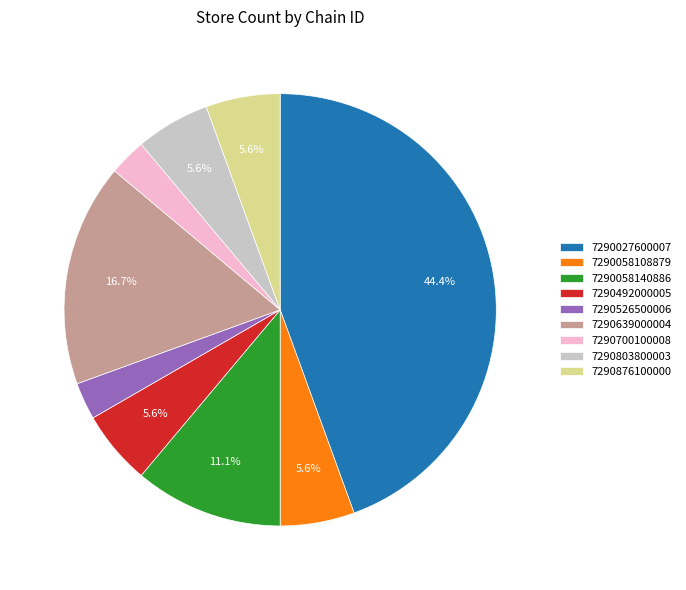

True or false: 7290027600007 accounts for 56% of the total.

False